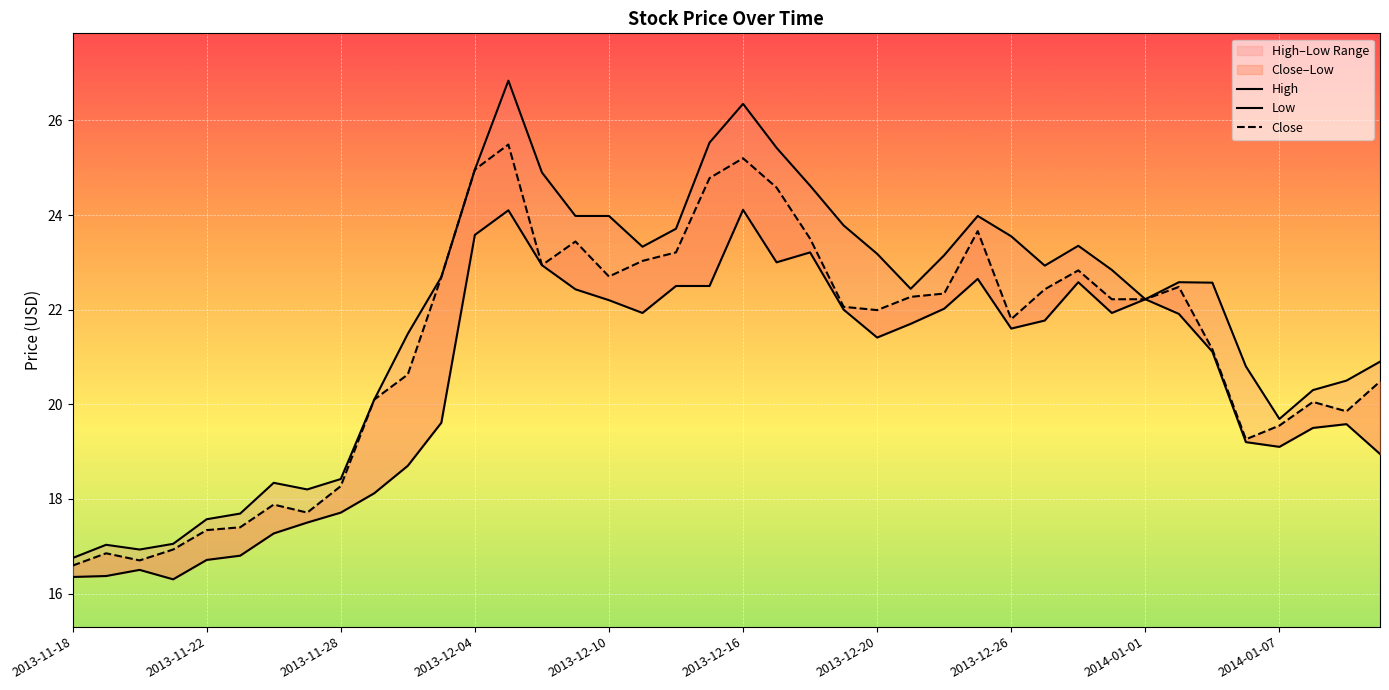

What is the value of the High point at the 10th from the left?

20.1